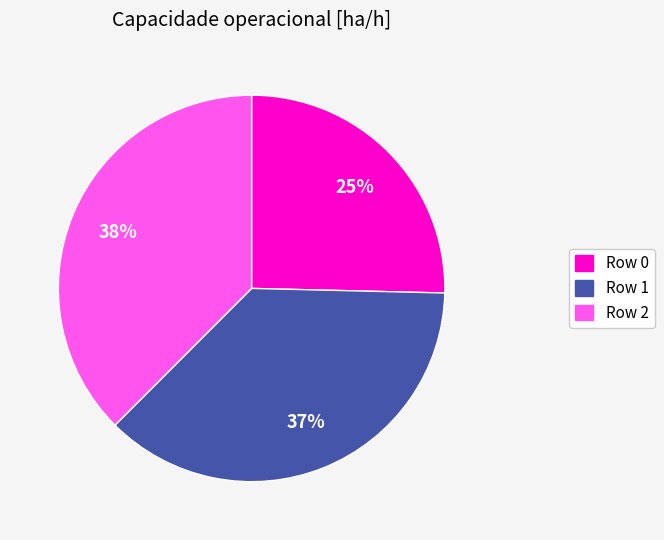

Do Row 1 and Row 0 together represent more than half of the pie?

Yes